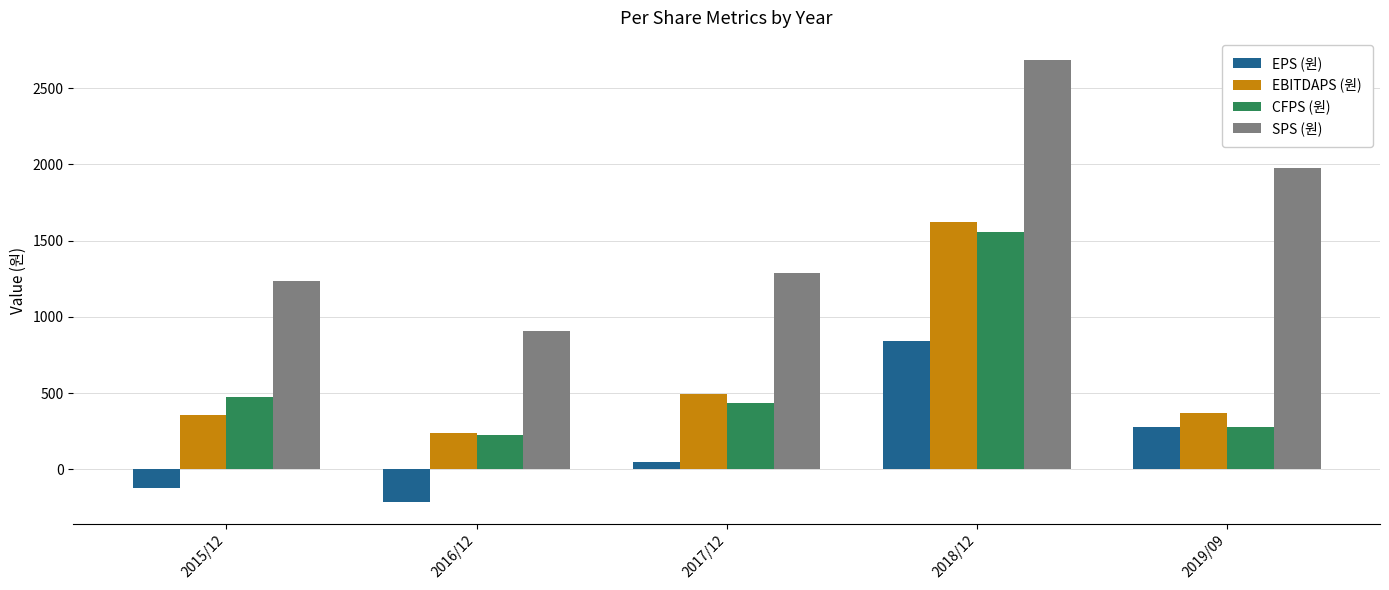

Rank the series by their maximum value, from highest to lowest.

SPS (원), EBITDAPS (원), CFPS (원), EPS (원)